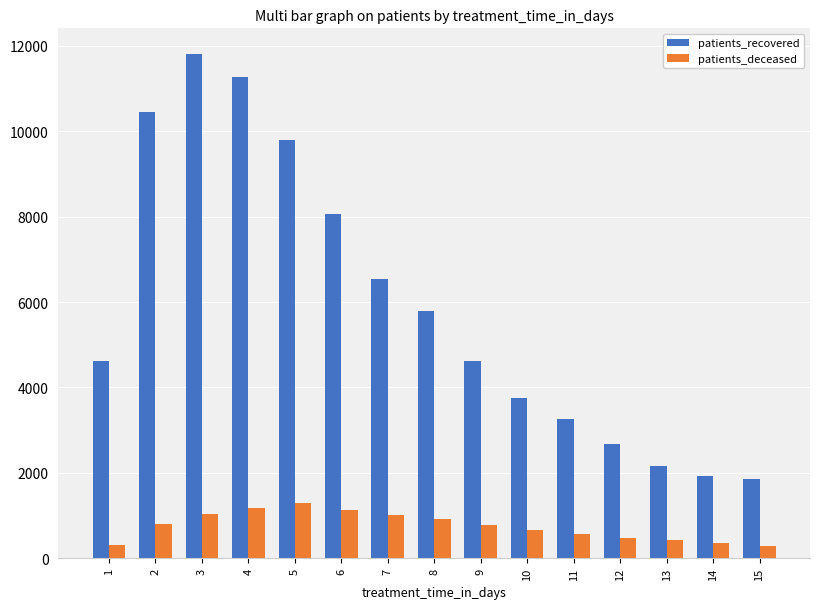

What is the difference between the patients_recovered values at 15 and 13?

323